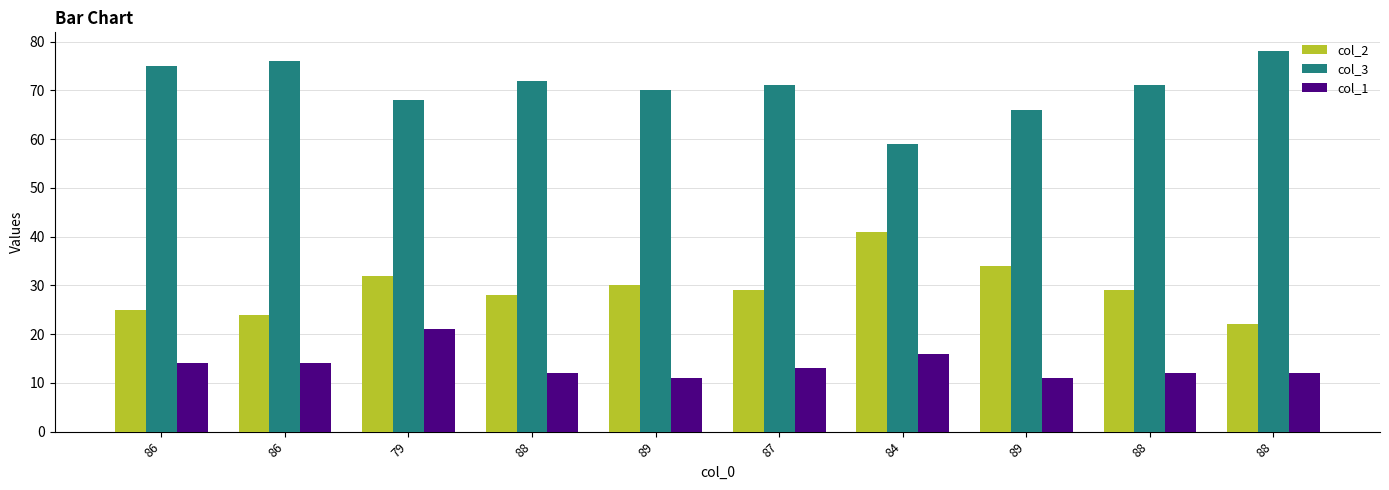

What are all the series names shown in the legend?

col_2, col_3, col_1